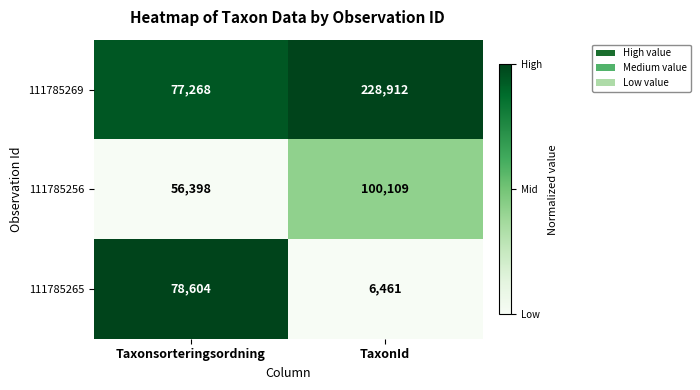

The 111785265 series shows 111806 at Taxonsorteringsordning. True or false?

False